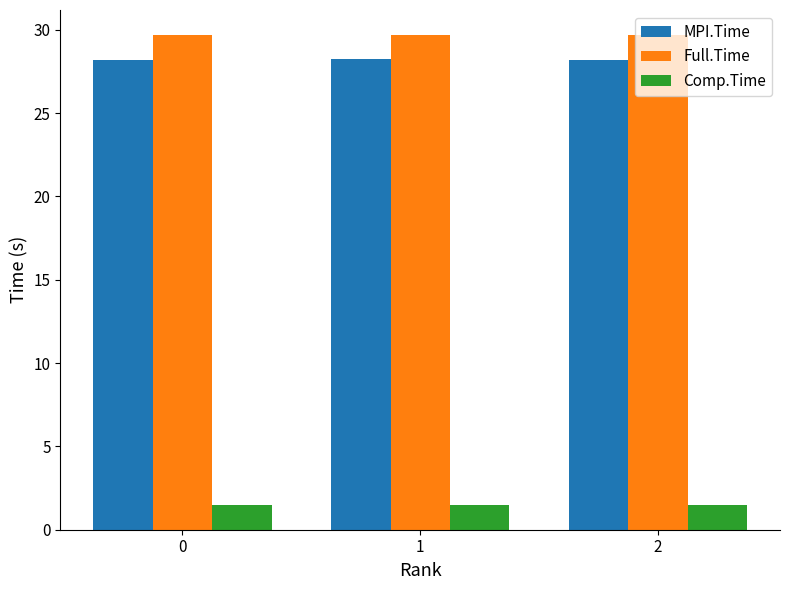

What is the maximum value for Comp.Time?

1.5